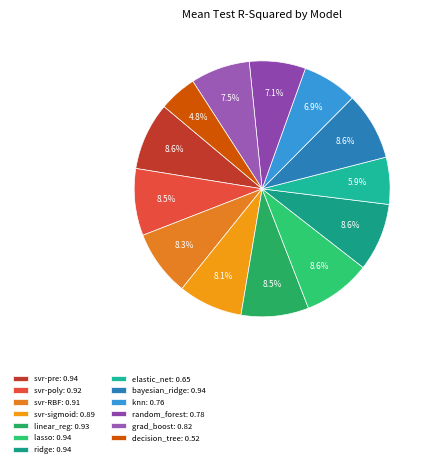

Count the number of slices in the pie.

13